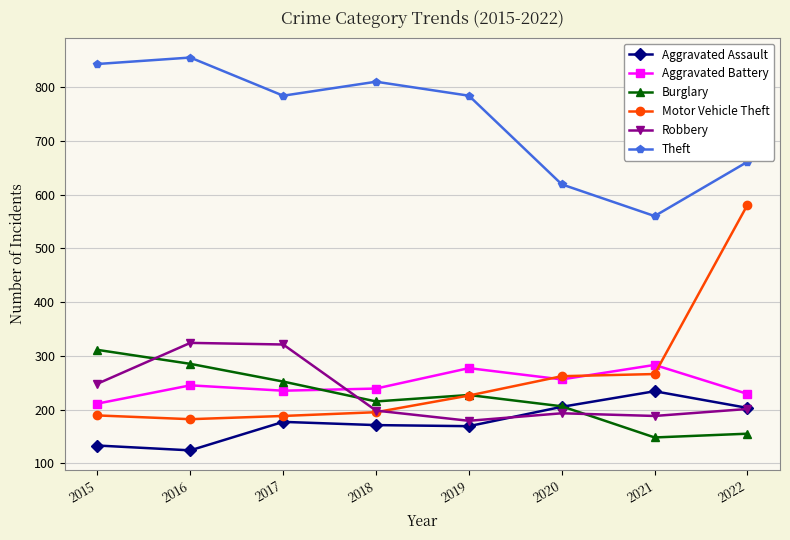

At 2021, list the series in order from largest to smallest.

Theft, Aggravated Battery, Motor Vehicle Theft, Aggravated Assault, Robbery, Burglary